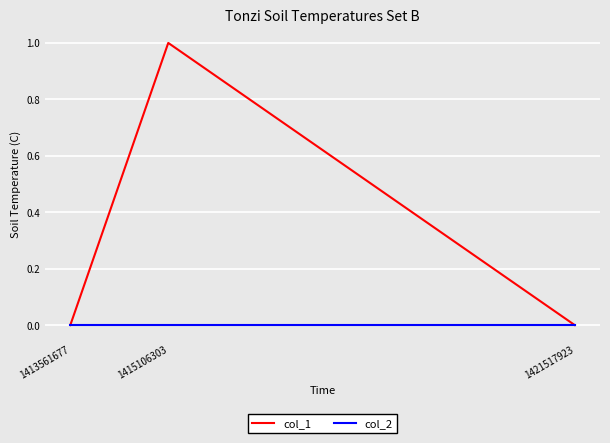

How many categories are shown in the chart?

3